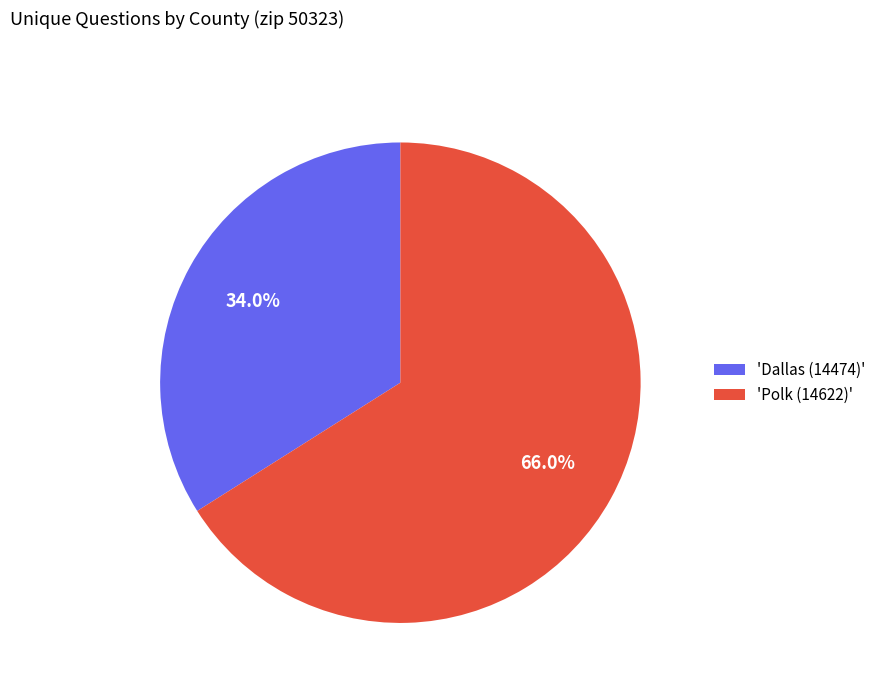

What portion of the pie excludes 'Dallas (14474)'?

66.0%